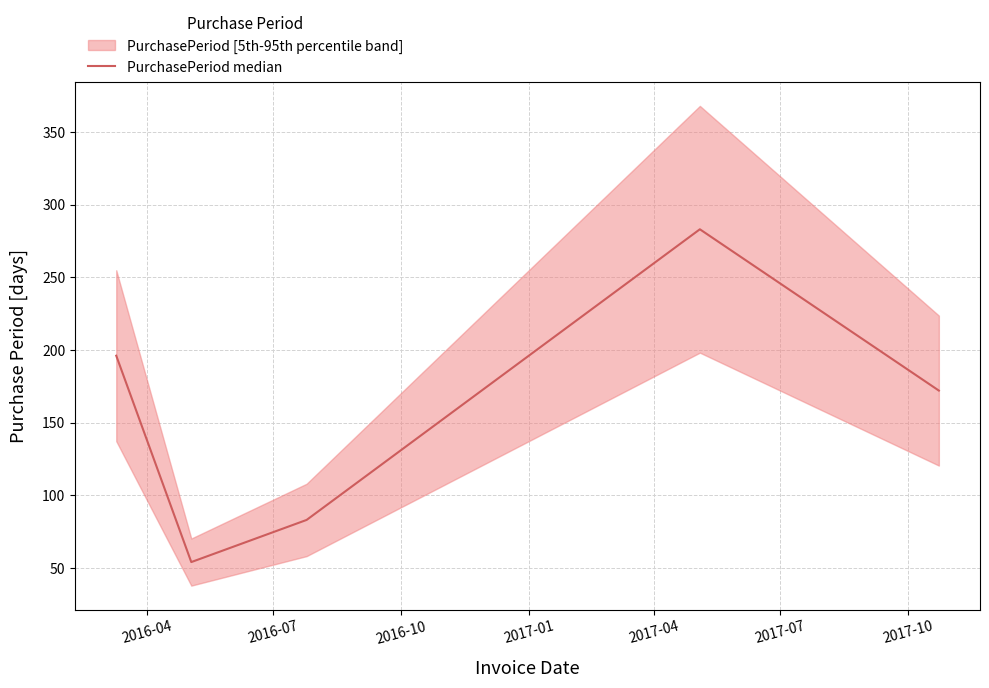

What is the highest value of the PurchasePeriod median series?

283